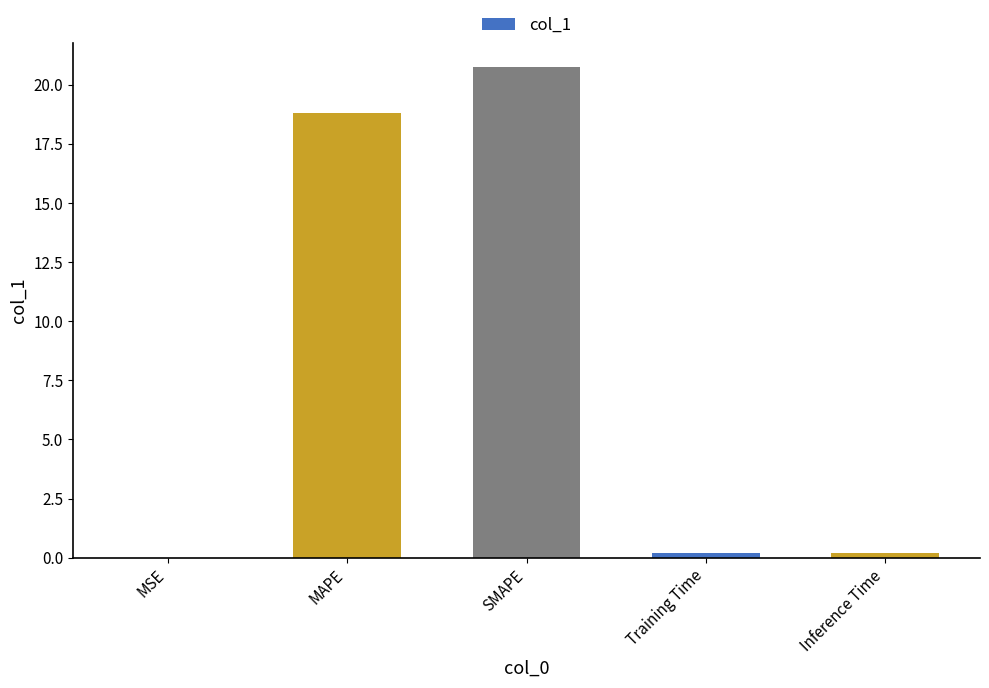

What is the average value?

8.0